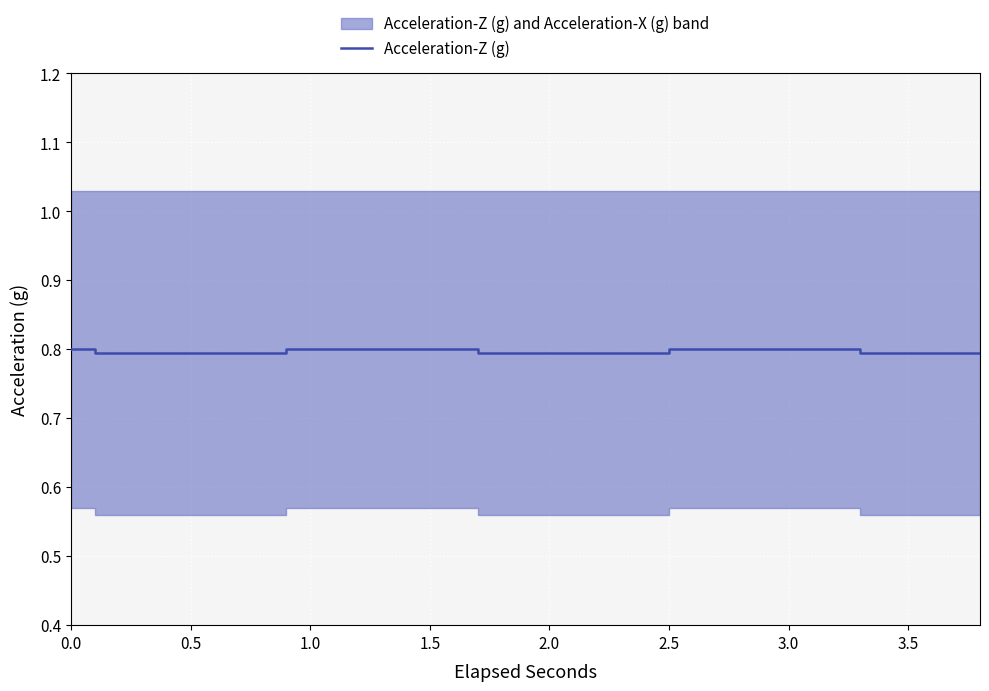

What is the label of the 15th point from the right?

1.0